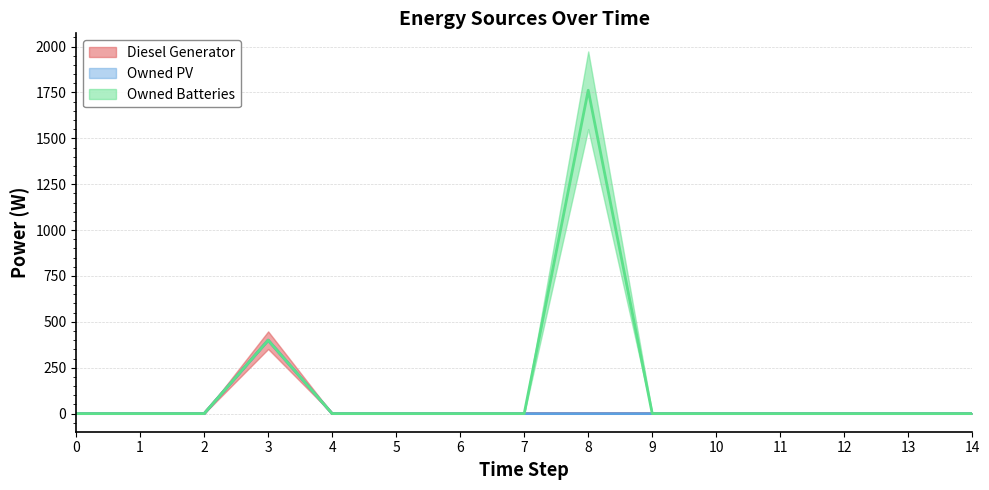

Rank the categories by Owned PV value from lowest to highest.

0, 1, 2, 3, 4, 5, 6, 7, 8, 9, 10, 11, 12, 13, 14